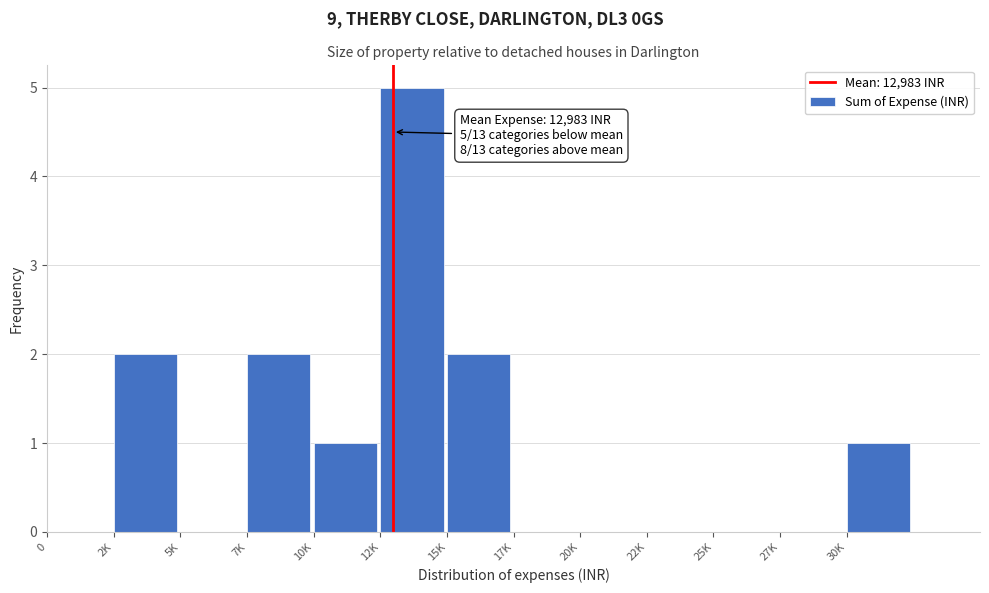

Reading left to right, list all the values displayed in this chart.

0=0	2K=2	5K=0	7K=2	10K=1	12K=5	15K=2	17K=0	20K=0	22K=0	25K=0	27K=0	30K=1